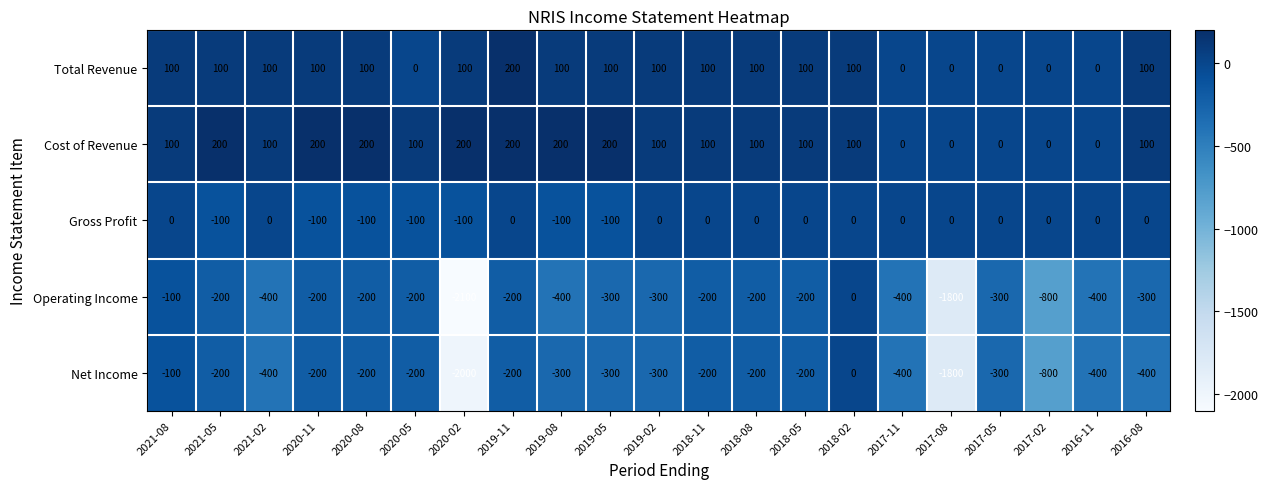

Is it true that Cost of Revenue equals 200 at 2019-11?

True